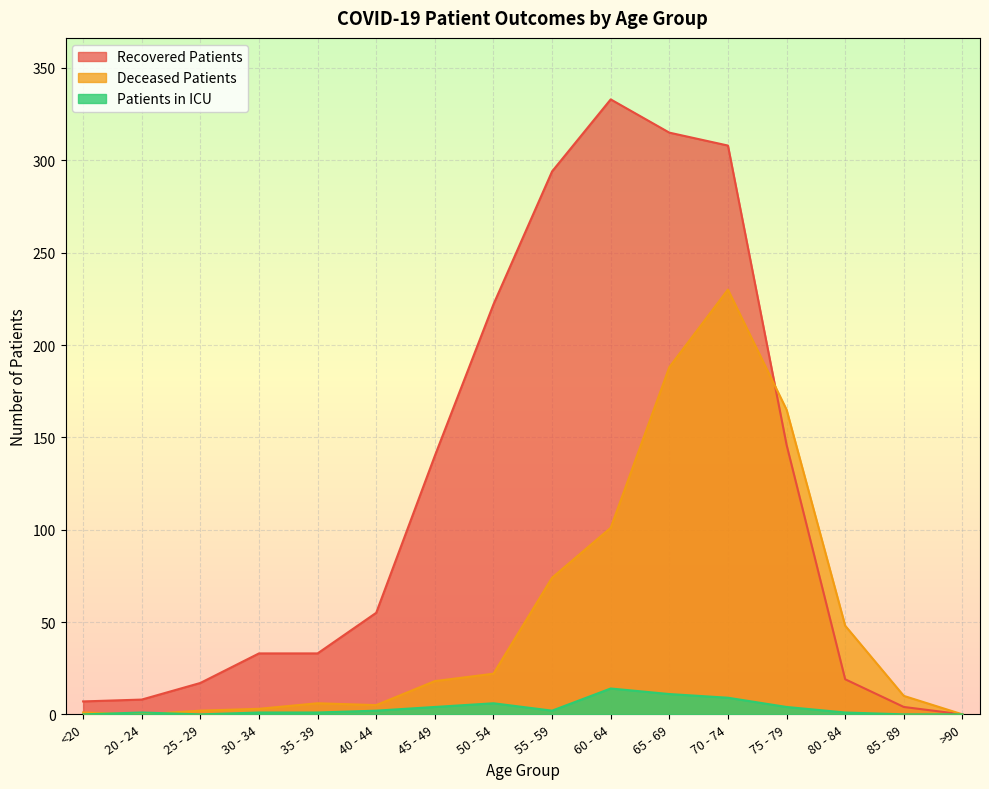

What is the sum of all deceased_patients values?

873